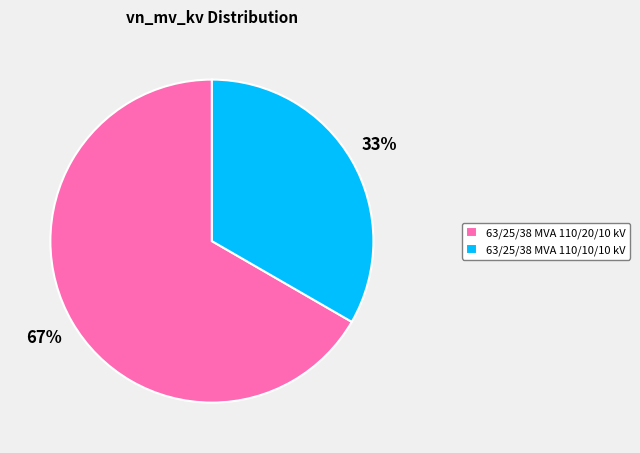

To the nearest percent, what percentage of the pie is 63/25/38 MVA 110/20/10 kV?

67%